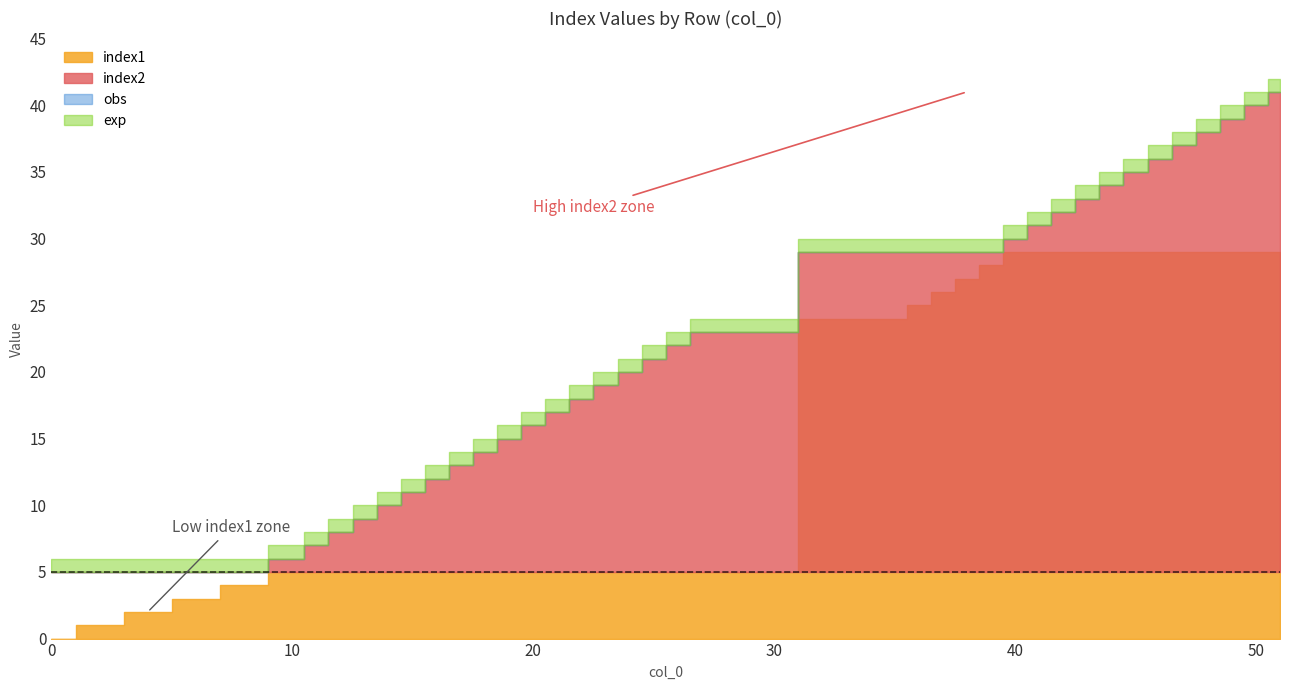

Which series has the largest total across all categories?

index2